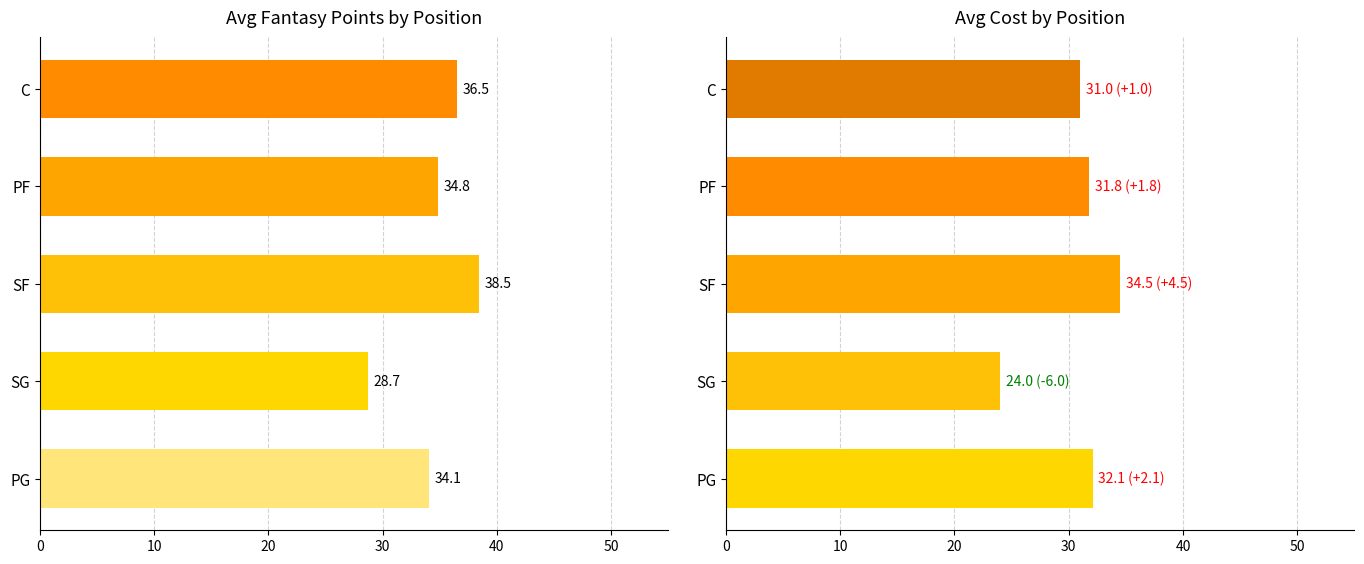

What are all the series names shown in the legend?

AVG_FPTS, COST